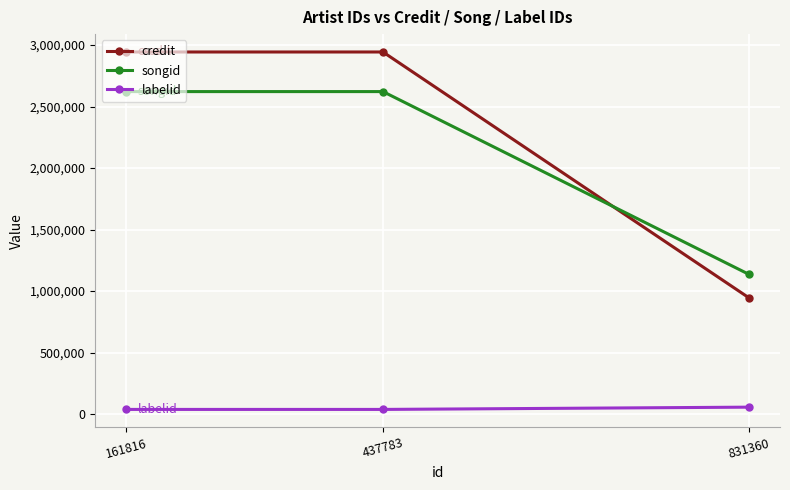

Is the value of songid at 831360 greater than the value of labelid at 161816?

Yes